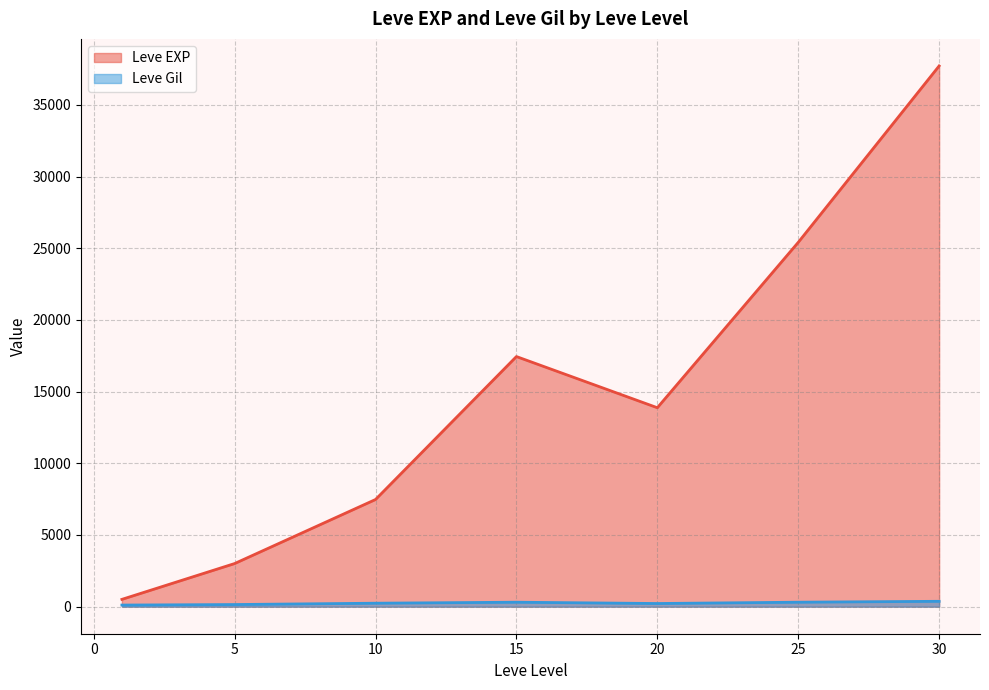

At how many categories does at least one series exceed 27880?

1